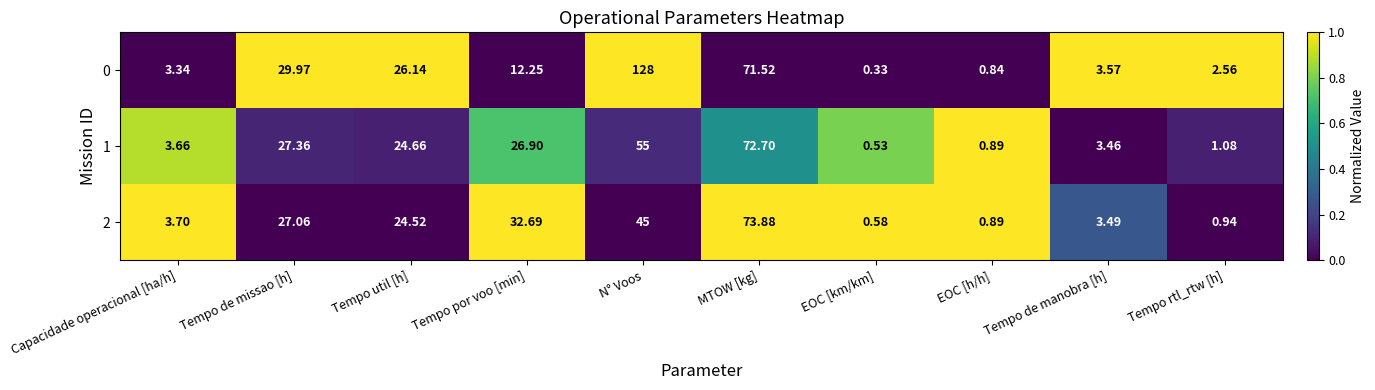

Rank the categories by 1 value from lowest to highest.

EOC [km/km], EOC [h/h], Tempo rtl_rtw [h], Tempo de manobra [h], Capacidade operacional [ha/h], Tempo util [h], Tempo por voo [min], Tempo de missao [h], N° Voos, MTOW [kg]